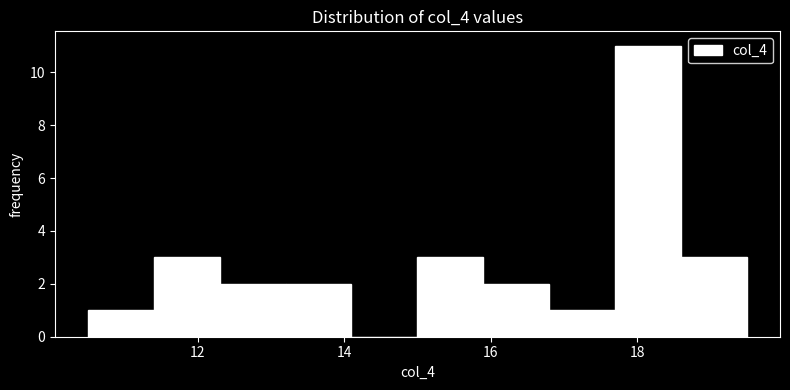

Reading left to right, transcribe this chart: for each bar, give the range it covers on the x-axis and its height. Neither the bar edges nor the heights are printed on the chart, so give them approximately, as read against the axes.

10.5 to 11.4: 1
11.4 to 12.3: 3
12.3 to 13.2: 2
13.2 to 14.1: 2
14.1 to 15.0: 0
15.0 to 15.9: 3
15.9 to 16.8: 2
16.8 to 17.7: 1
17.7 to 18.6: 11
18.6 to 19.5: 3